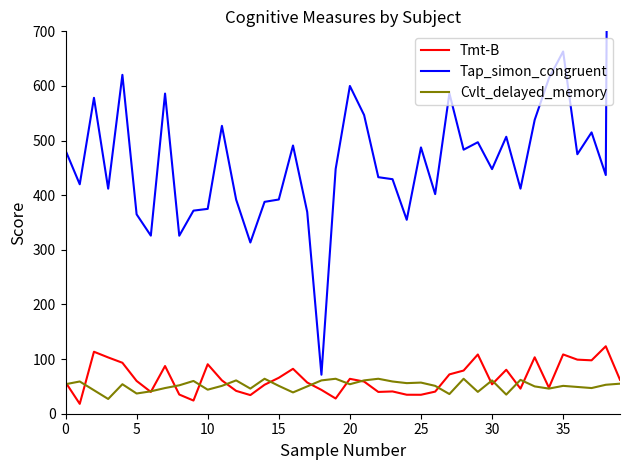

What is the sum of the Cvlt_delayed_memory values at 25 and 21?

118.0